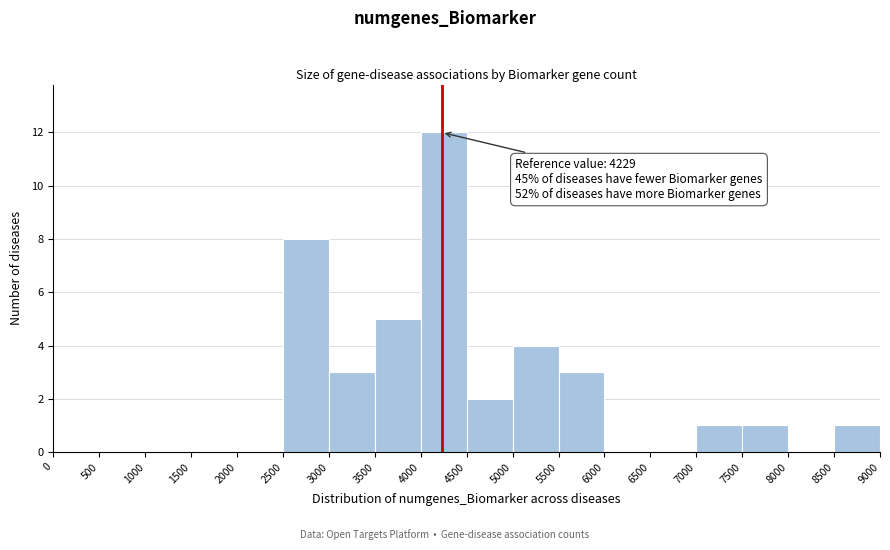

Over which range of the x-axis is the bar tallest?

4000 to 4500